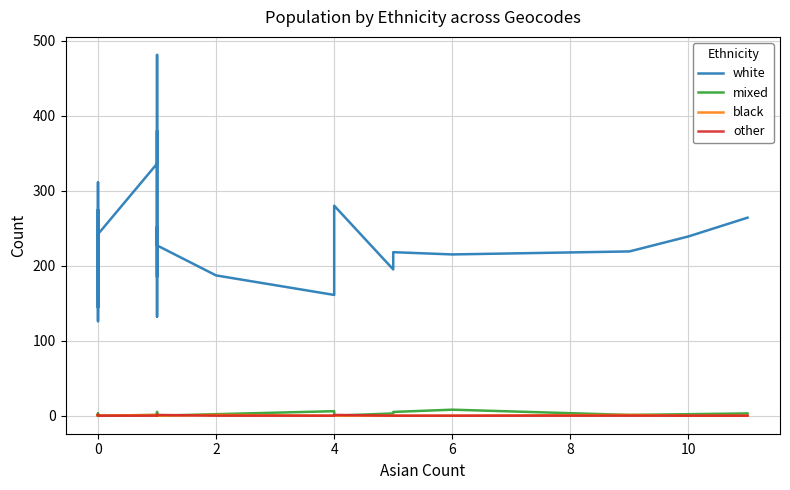

How many lines are shown in the chart?

4